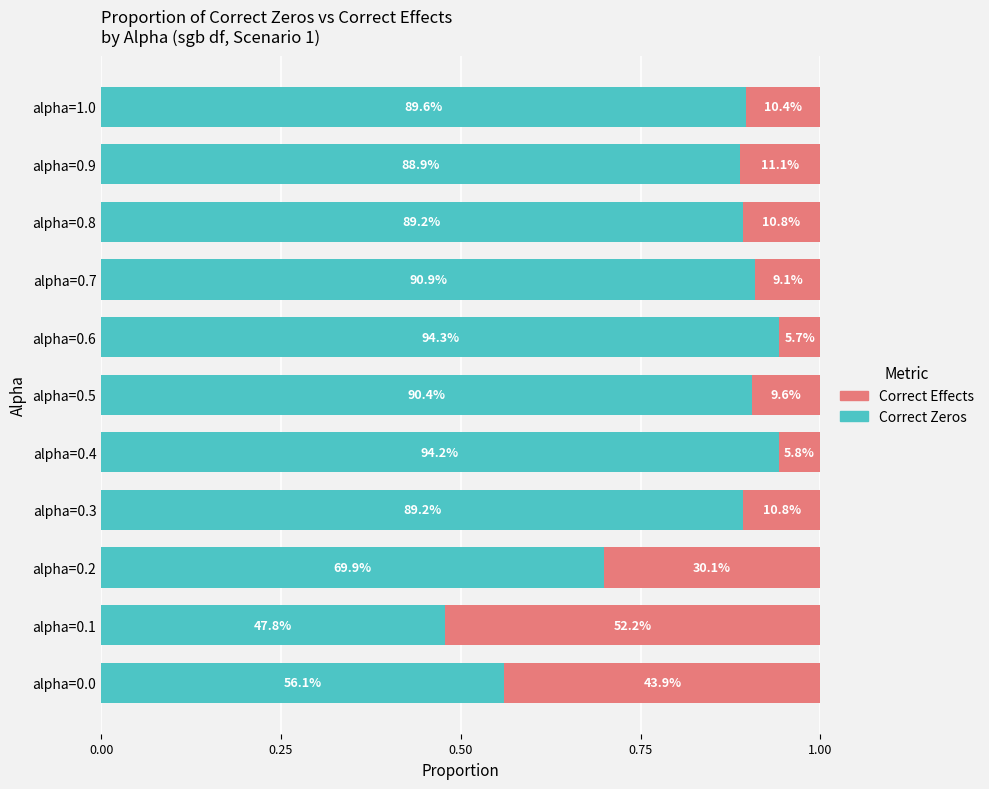

Reading left to right, transcribe all the data shown in this chart.

Correct Zeros: 0.6	0.5	0.7	0.9	0.9	0.9	0.9	0.9	0.9	0.9	0.9
Correct Effects: 0.4	0.5	0.3	0.1	0.1	0.1	0.1	0.1	0.1	0.1	0.1